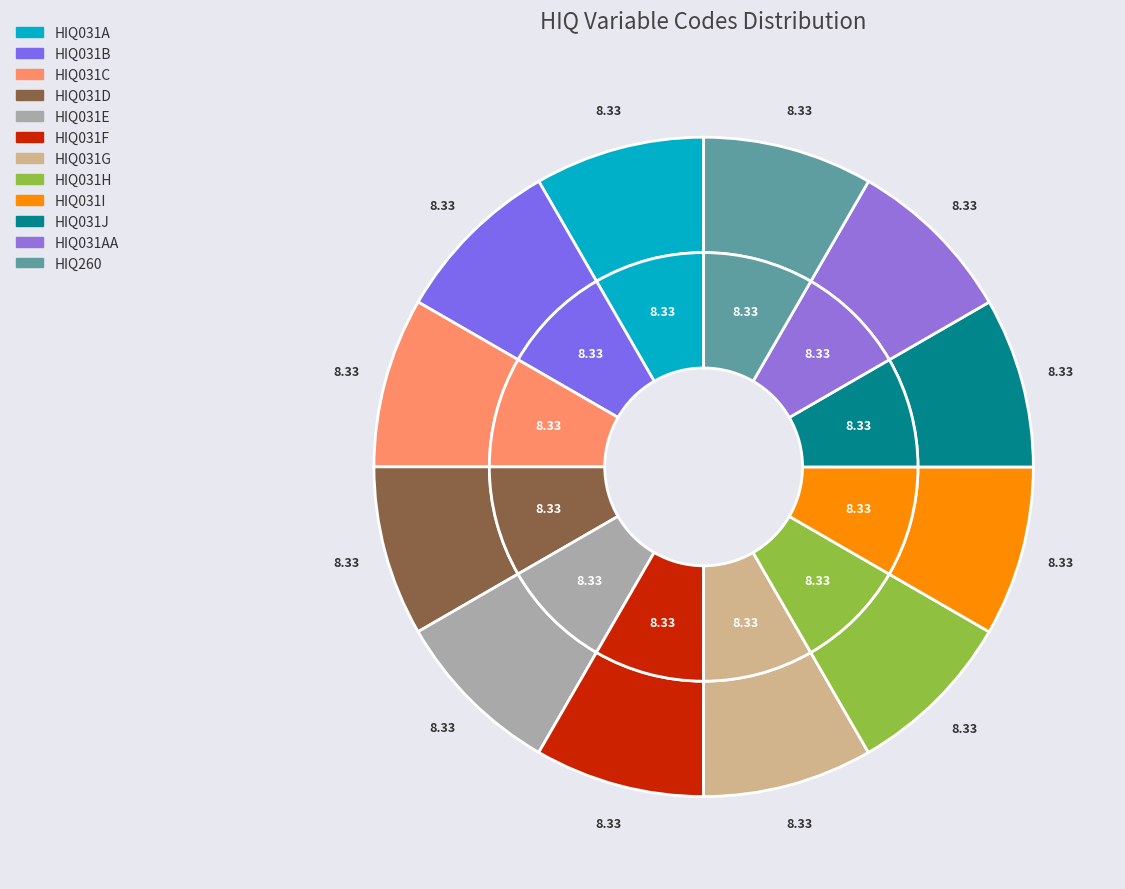

To the nearest percent, what is the average slice percentage?

8%